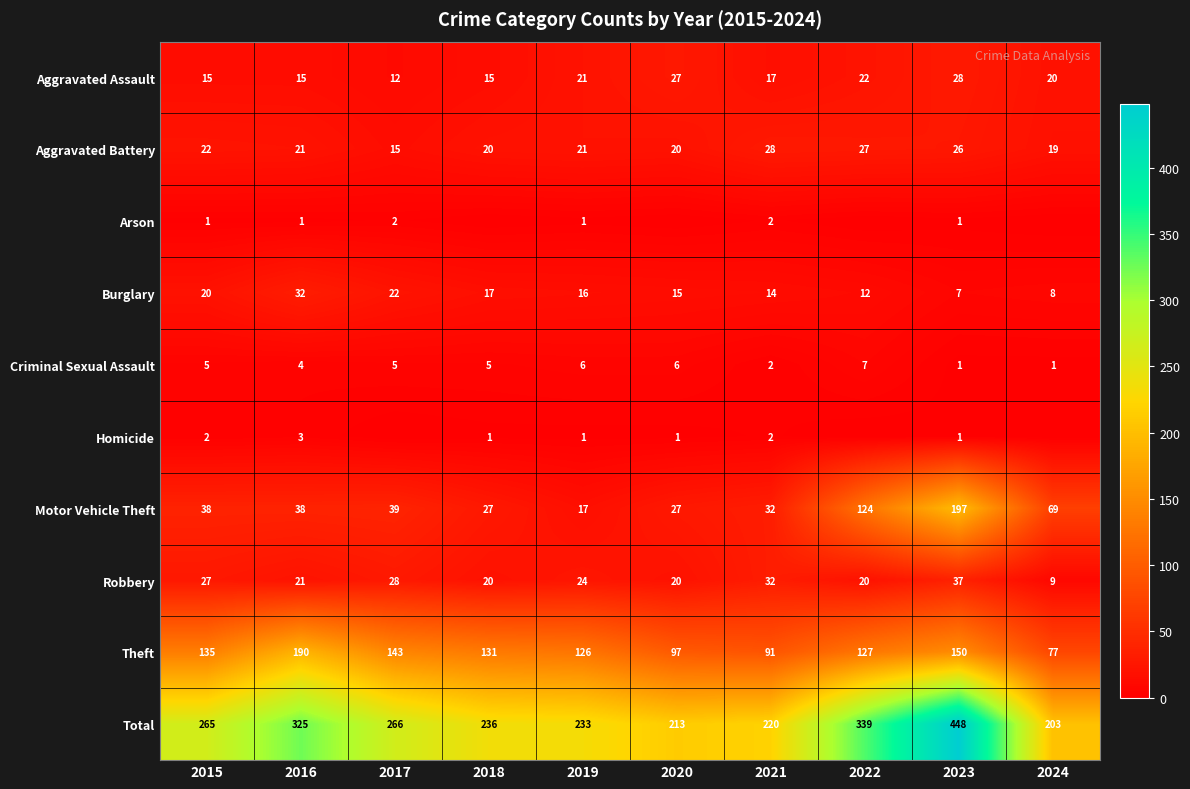

What is the spread (max minus min) of values at 2019?

232